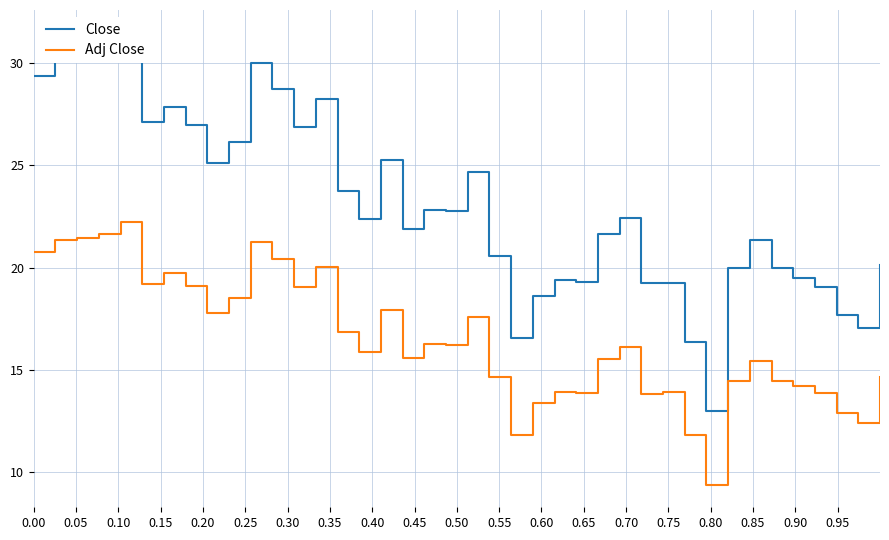

What is the lowest value of the Adj Close series?

9.4